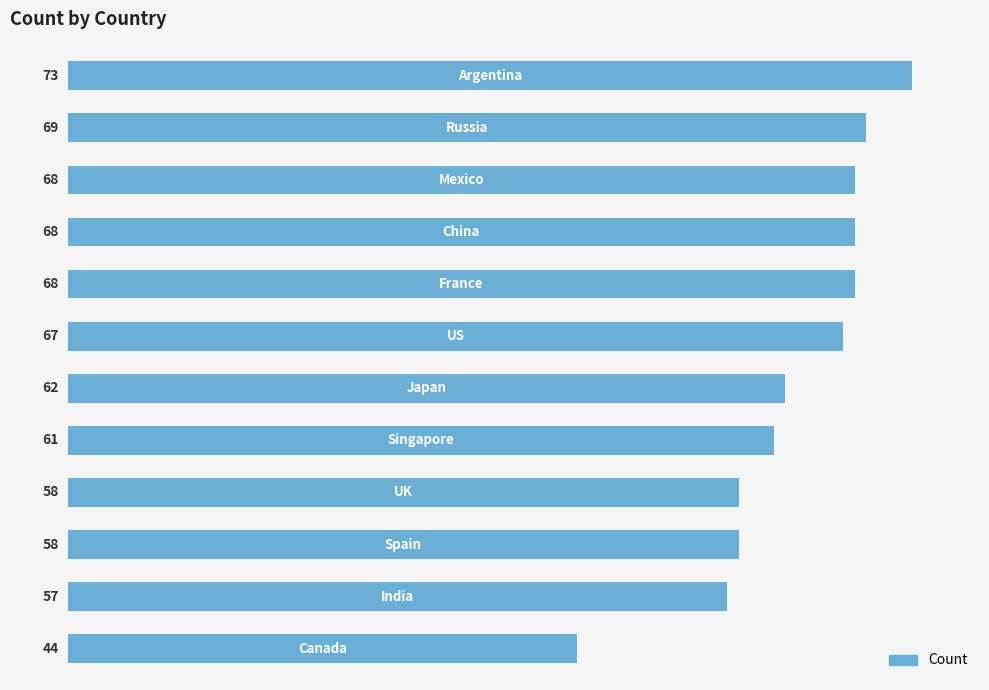

What is the average value?

63